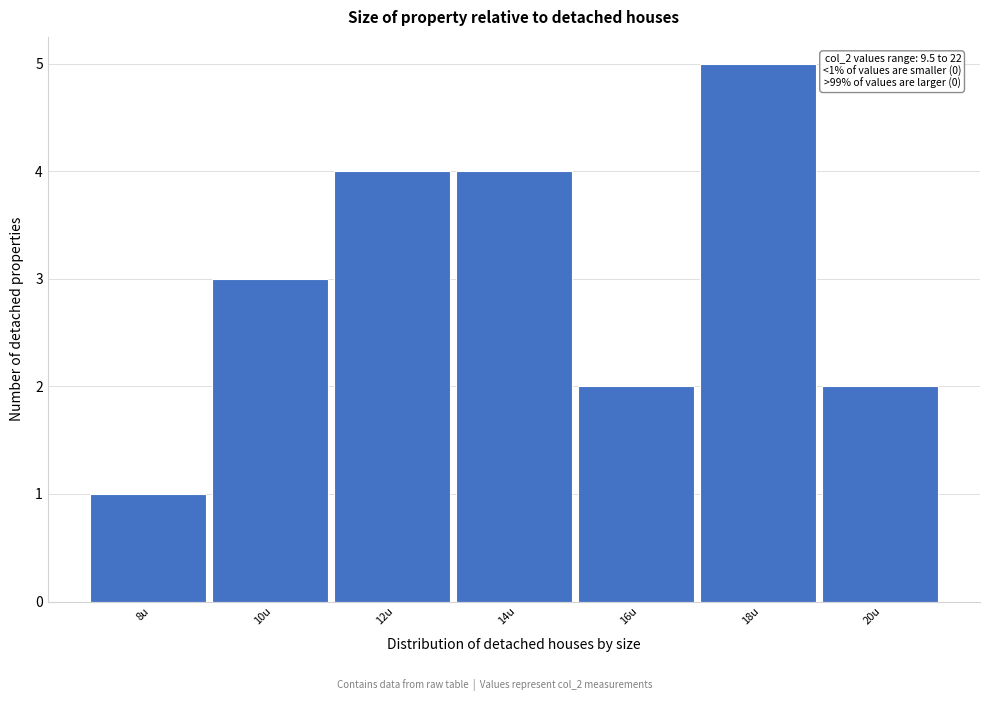

Reading left to right, what are all the values shown in this chart?

8u=1	10u=3	12u=4	14u=4	16u=2	18u=5	20u=2